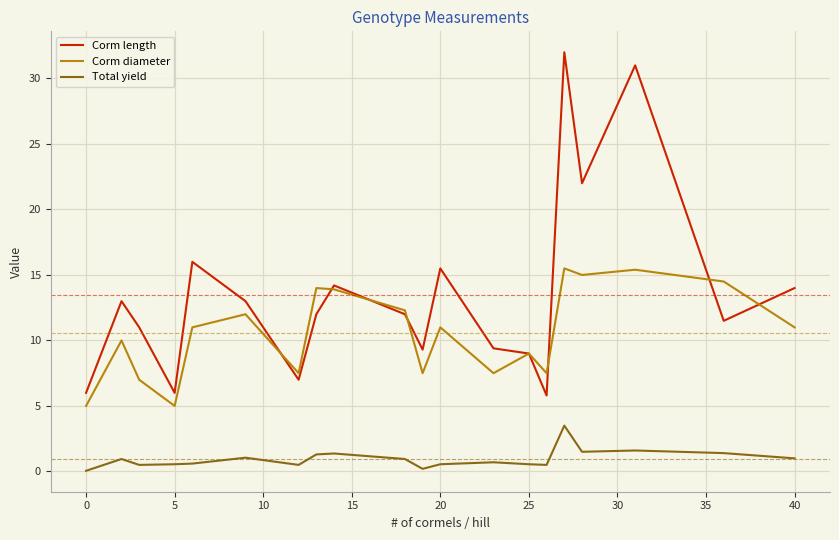

Which series has the largest total across all categories?

Corm length